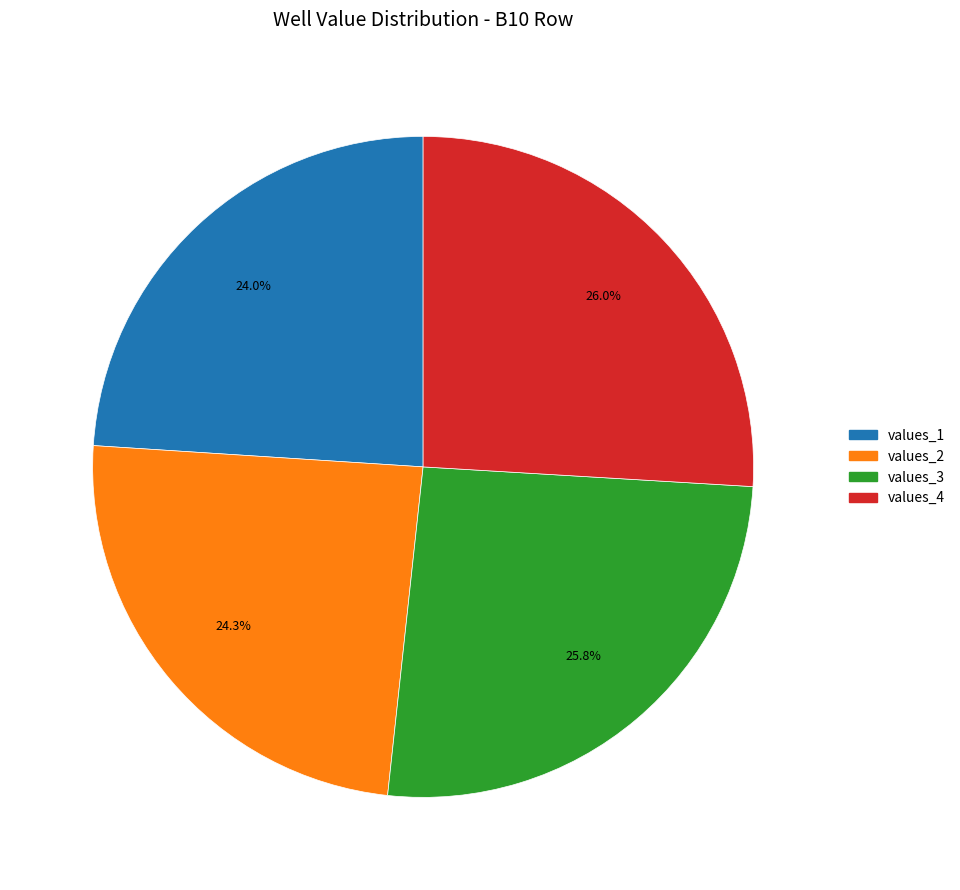

Is it true that values_3 is 19% of the pie?

False